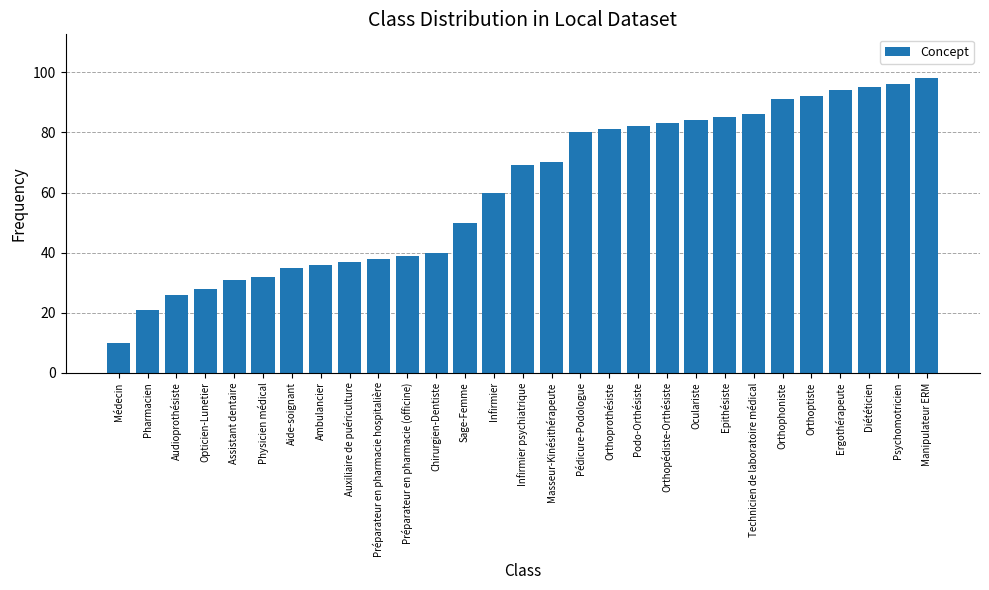

What value does the data have at Aide-soignant, to the nearest 5?

35